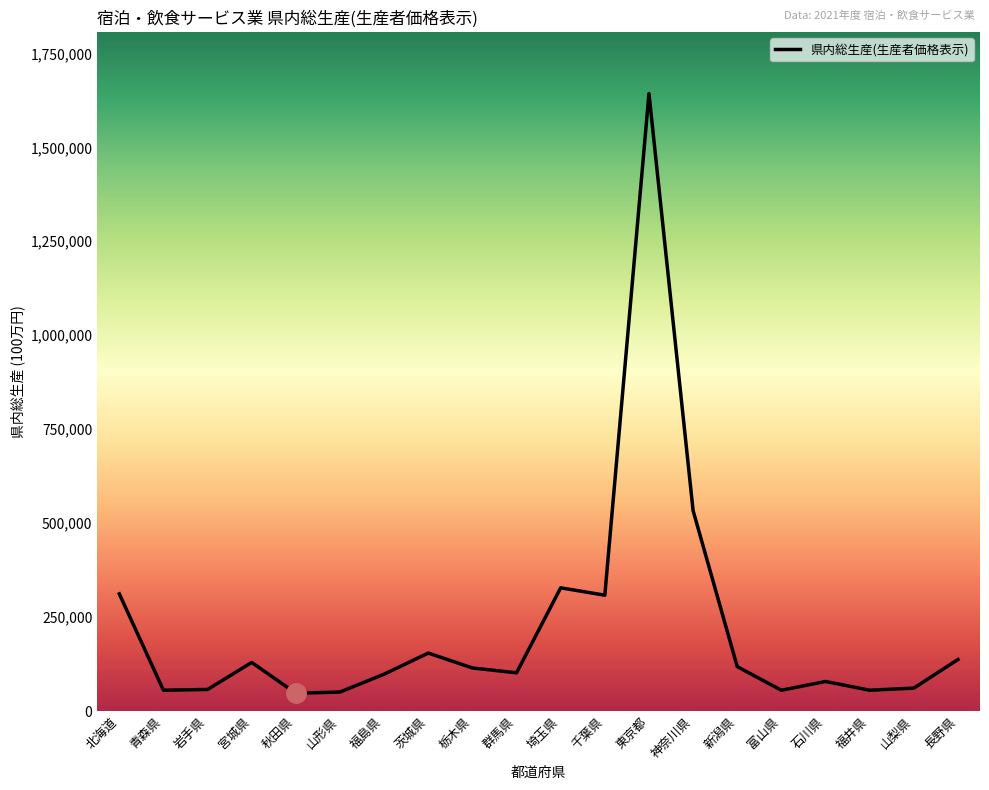

What is the minimum value shown in the chart?

47353